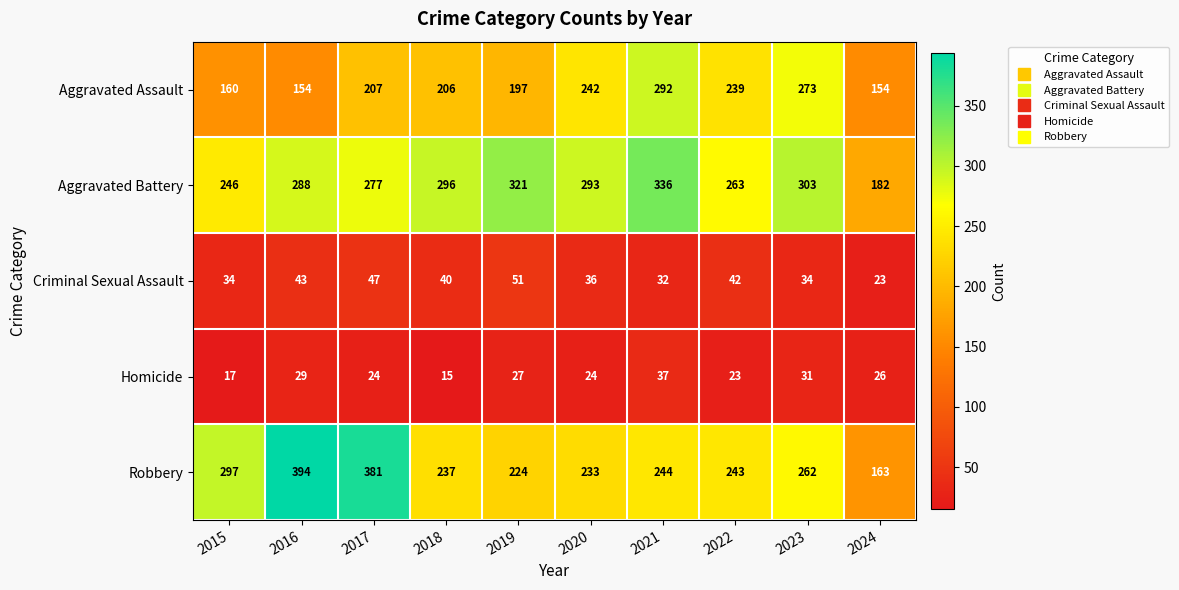

At which category is the sum across all series the highest?

2021